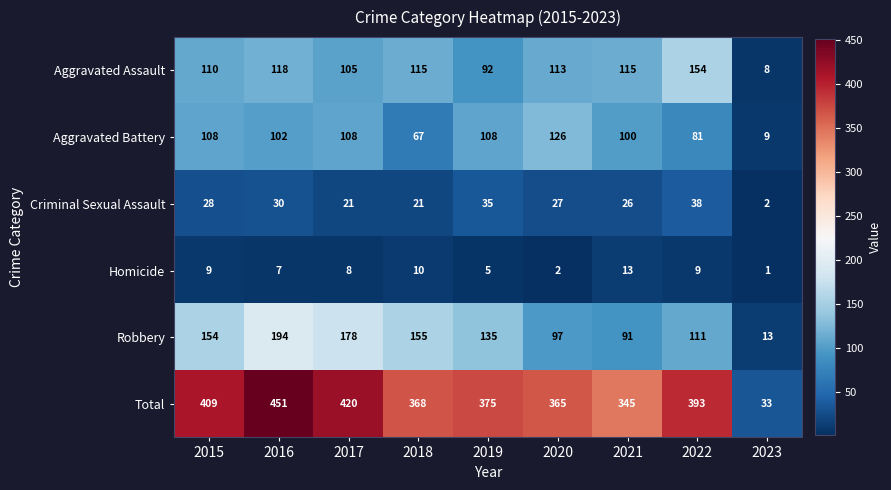

What is the smallest value displayed?

1